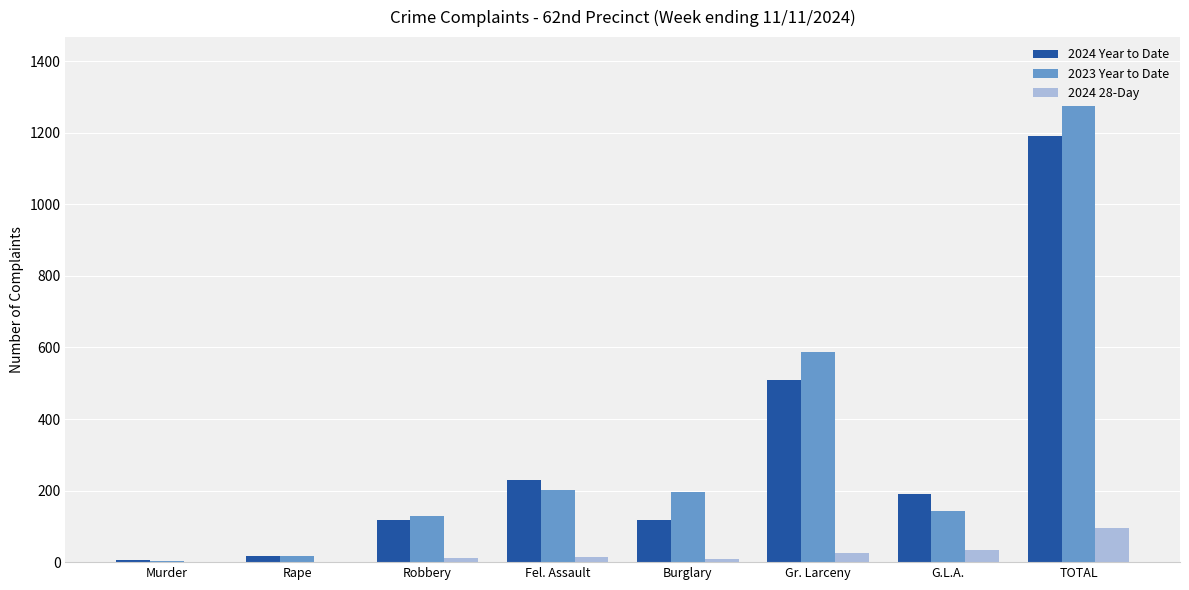

Are the bars horizontal?

No